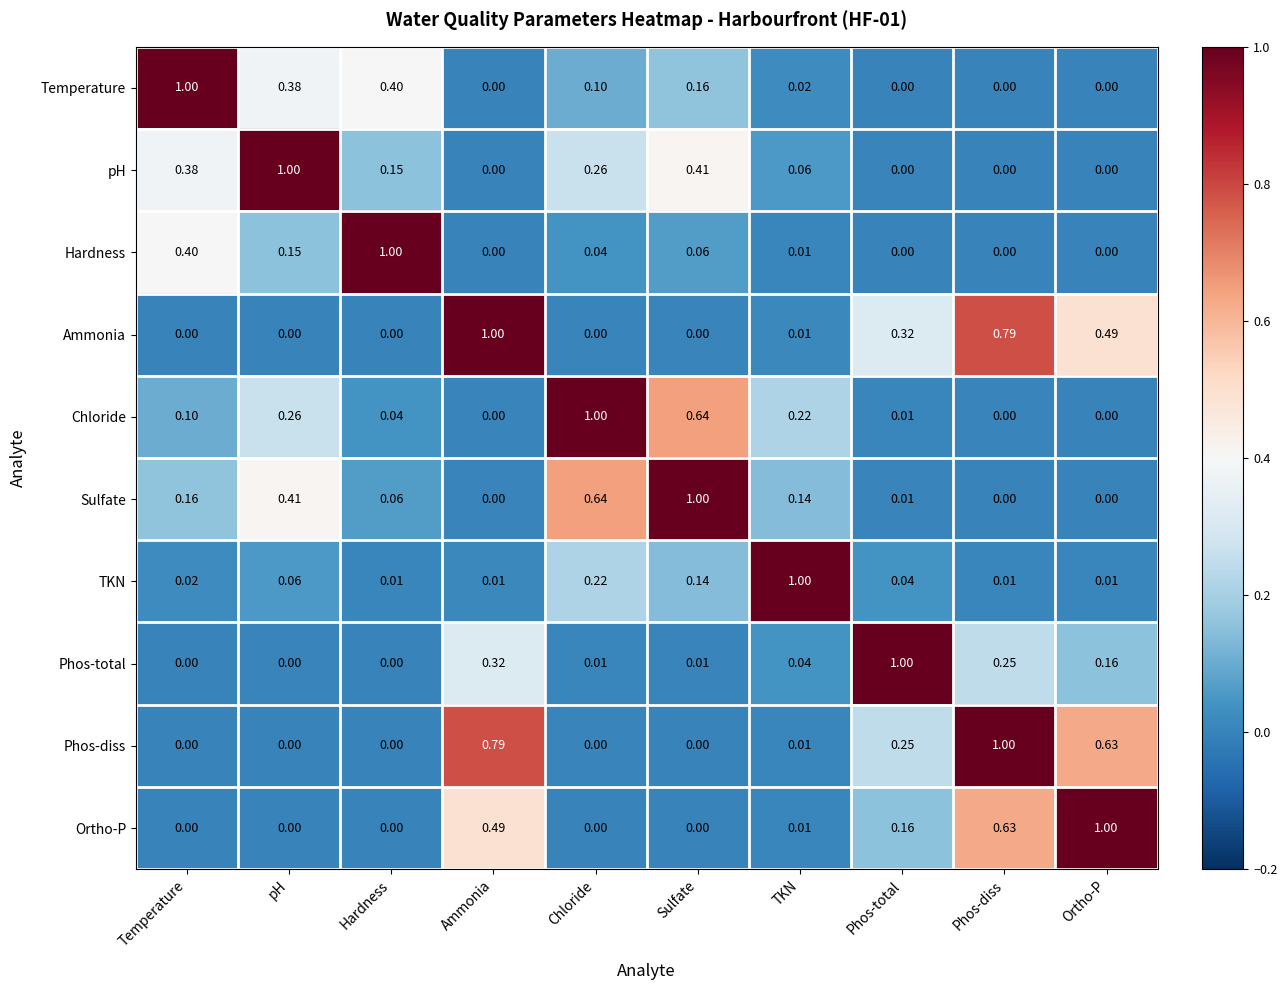

At which category is the sum across all series the highest?

Phos-diss